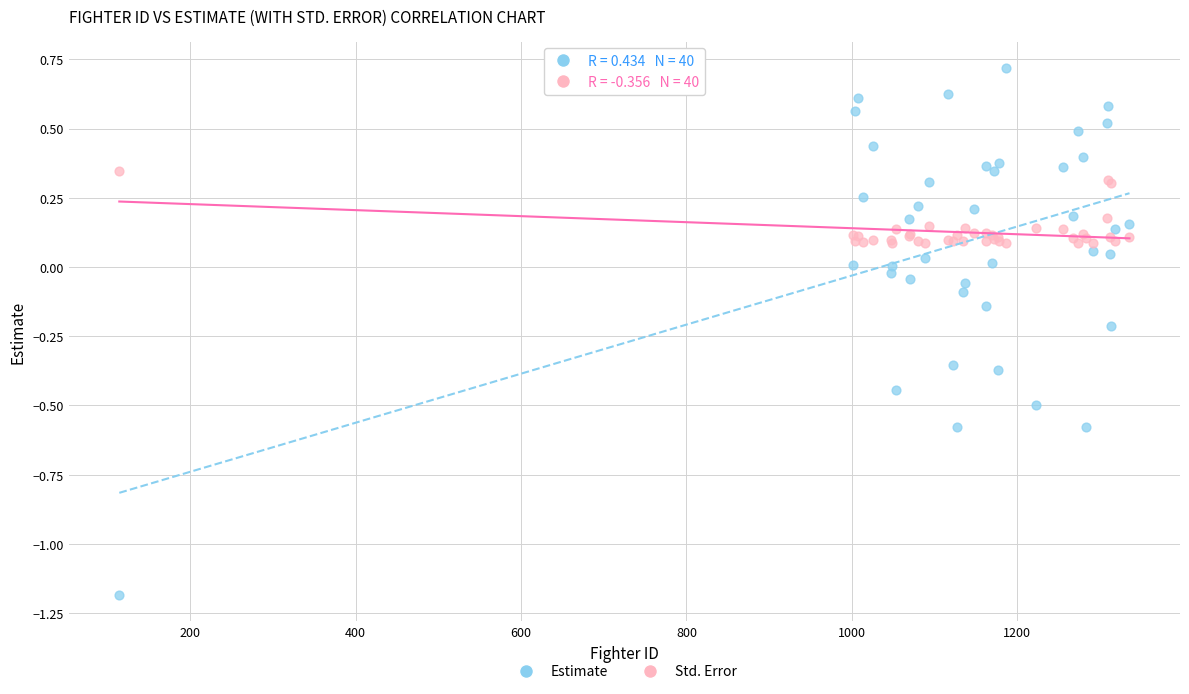

What are all the series names shown in the legend?

Estimate, Std. Error